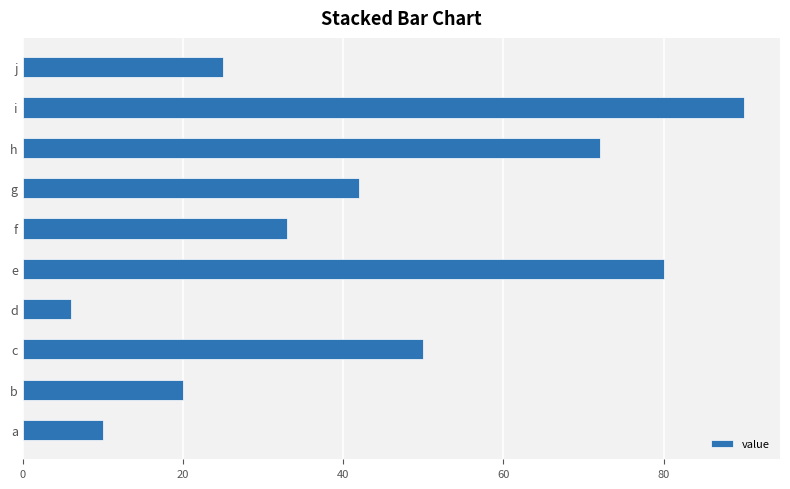

What is the difference between the maximum and minimum values?

84